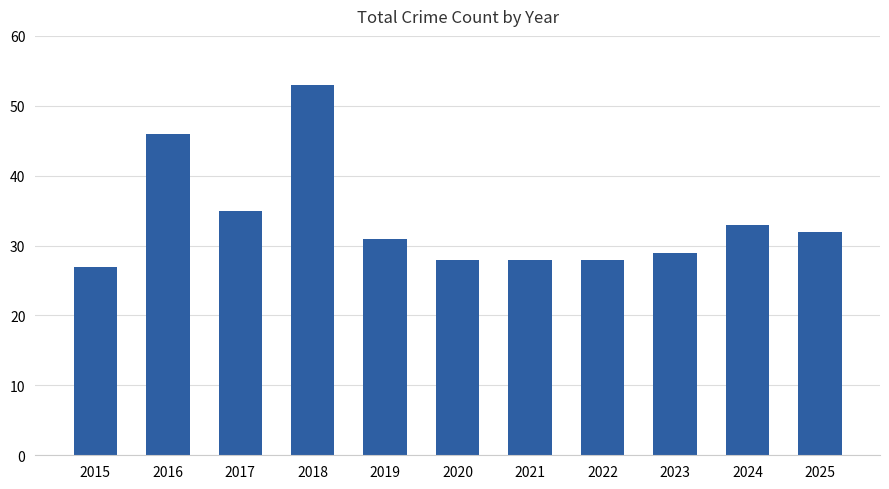

How many data points are less than 31?

5